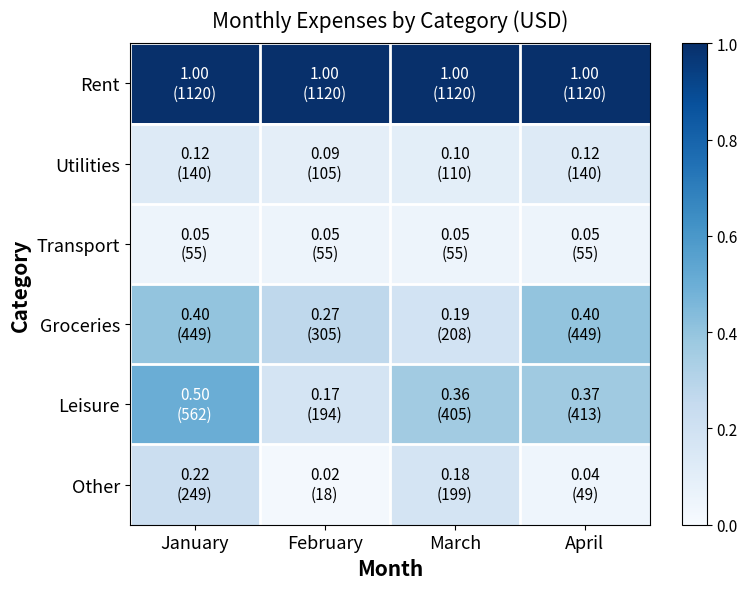

Rank the series by their maximum value, from highest to lowest.

Rent, Leisure, Groceries, Other, Utilities, Transport